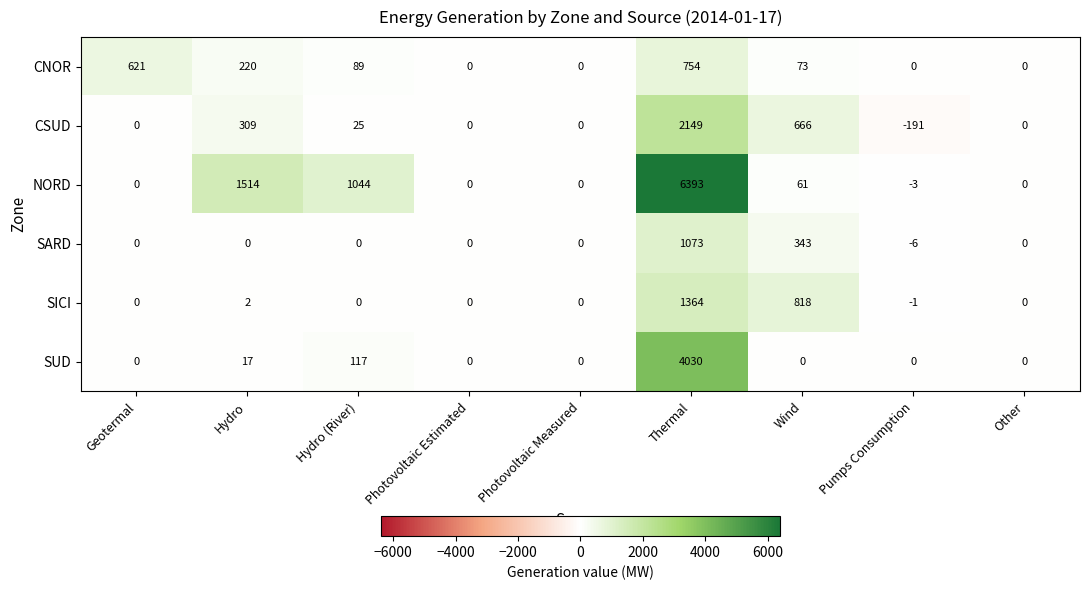

What is the average value of the CSUD series?

329